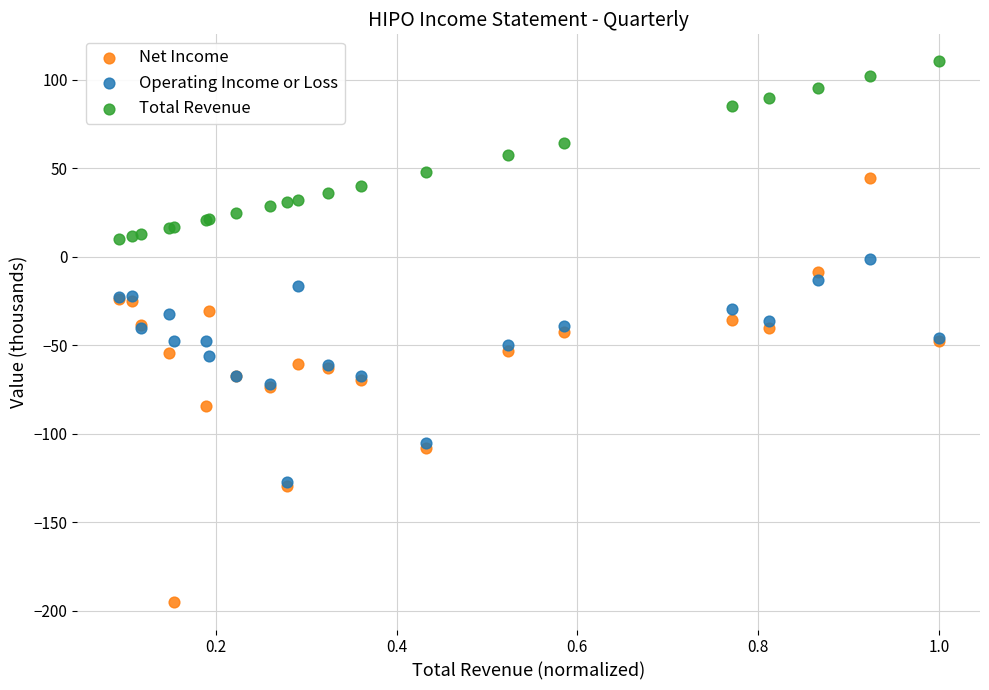

Which series contains the highest Y value?

Total Revenue